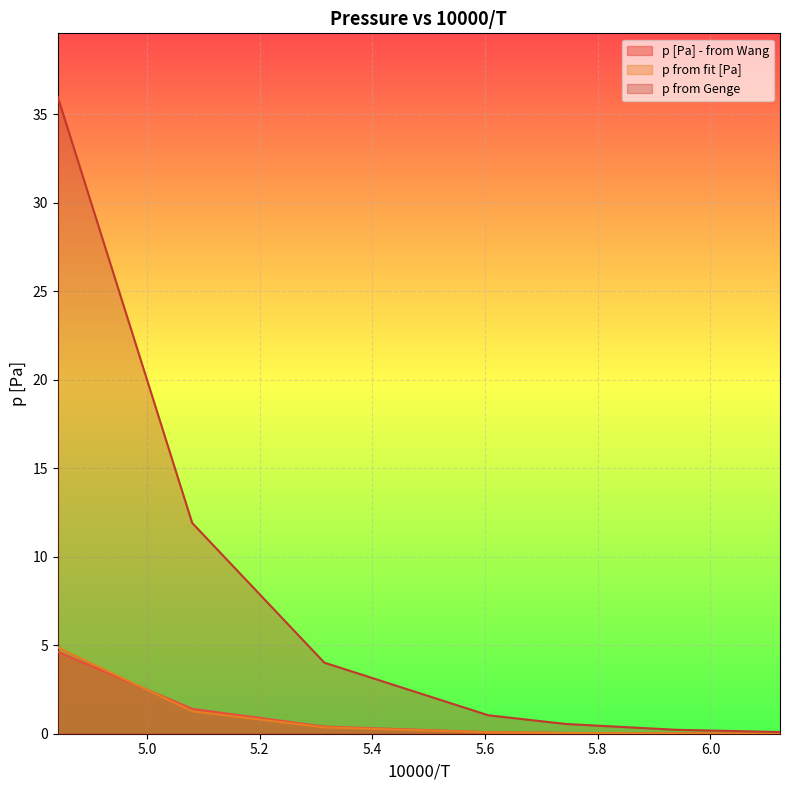

What is the total value across all series at 5.605842424?

1.2